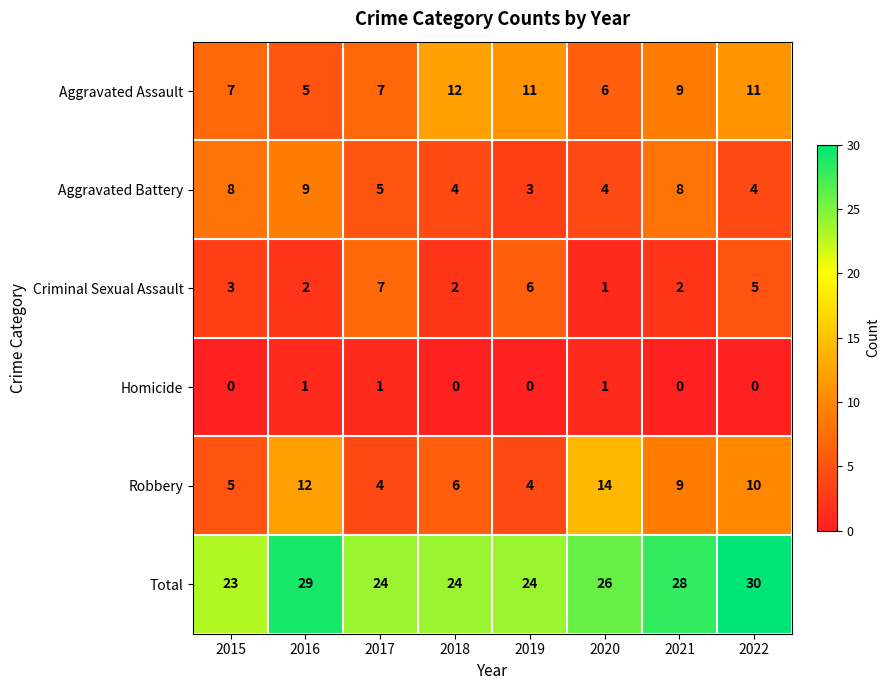

True or false: Aggravated Battery has a value of 4 at 2022.

True